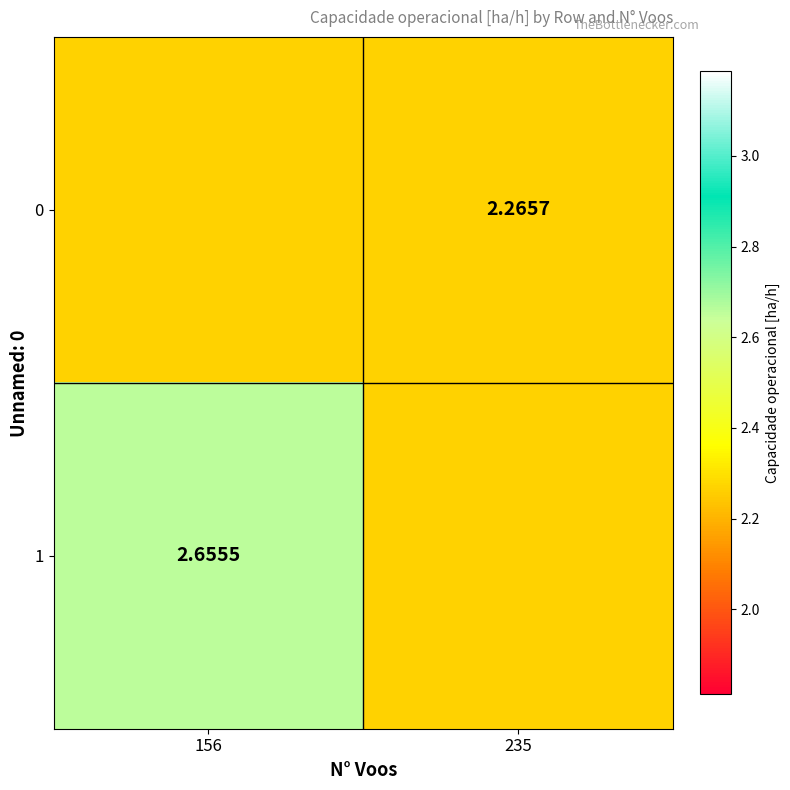

List the series in order of their overall mean, highest first.

1, 0